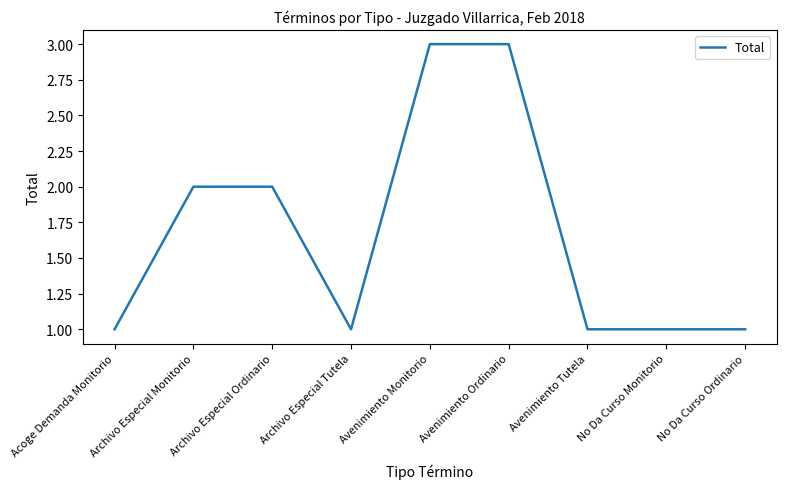

What position from the left is Archivo Especial Tutela?

4